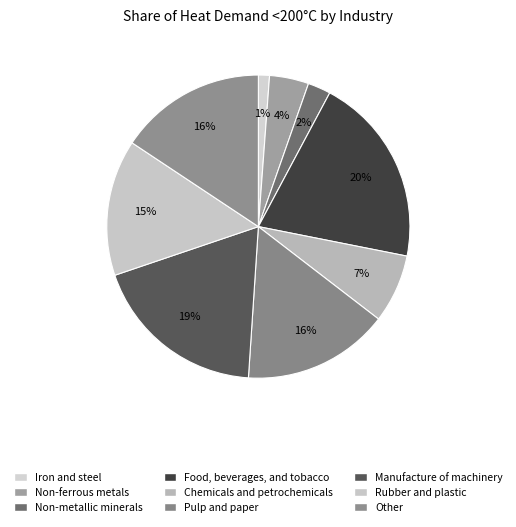

How many segments does this pie chart have?

9